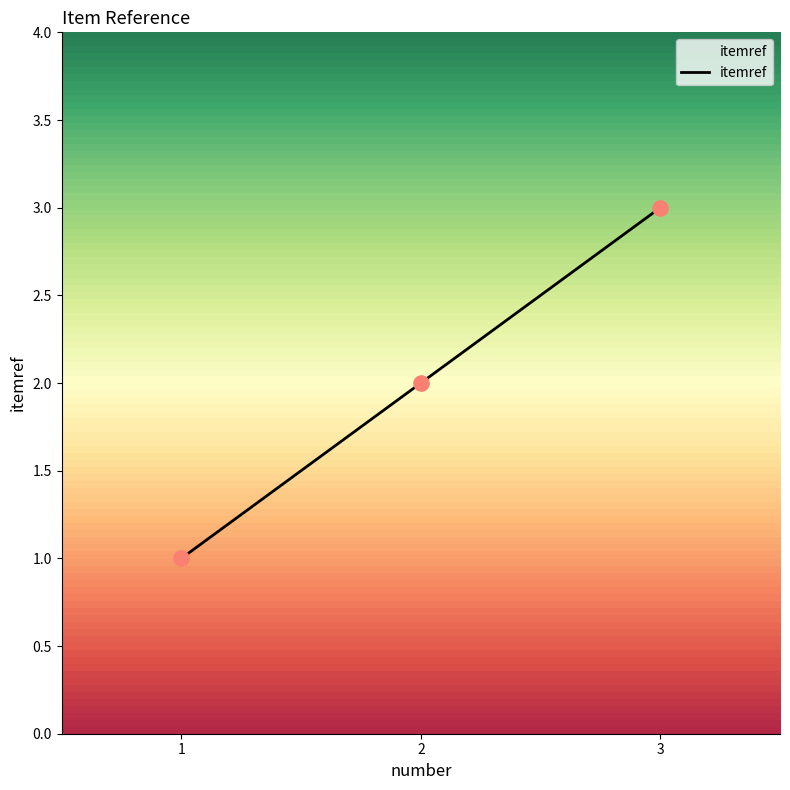

What is the change in value from 2 to 3?

+1